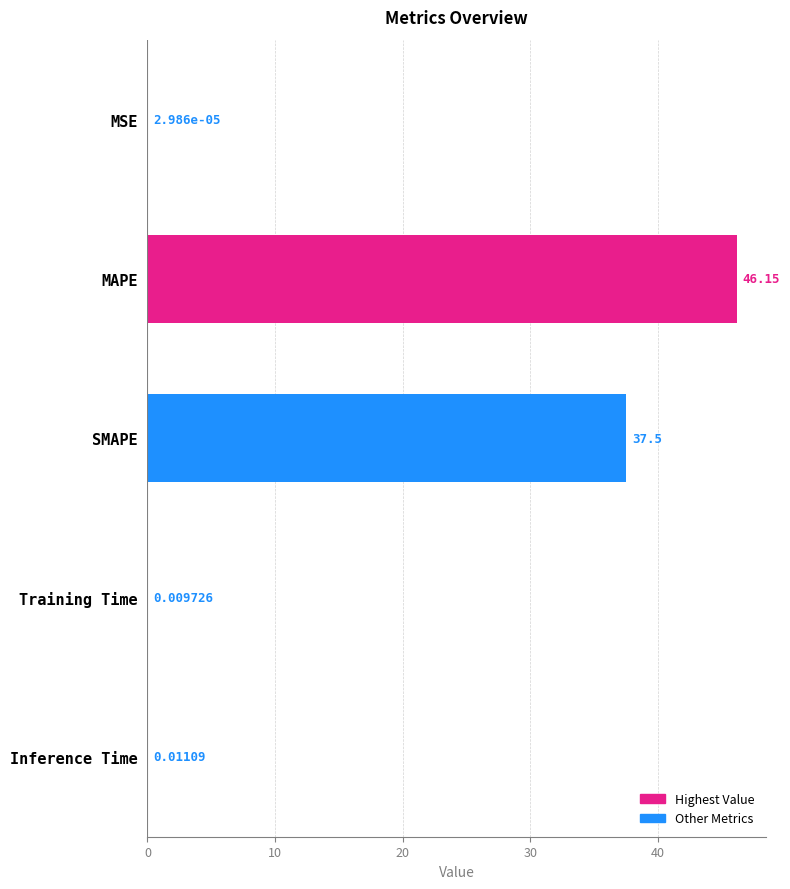

What is the maximum value shown in the chart?

46.2